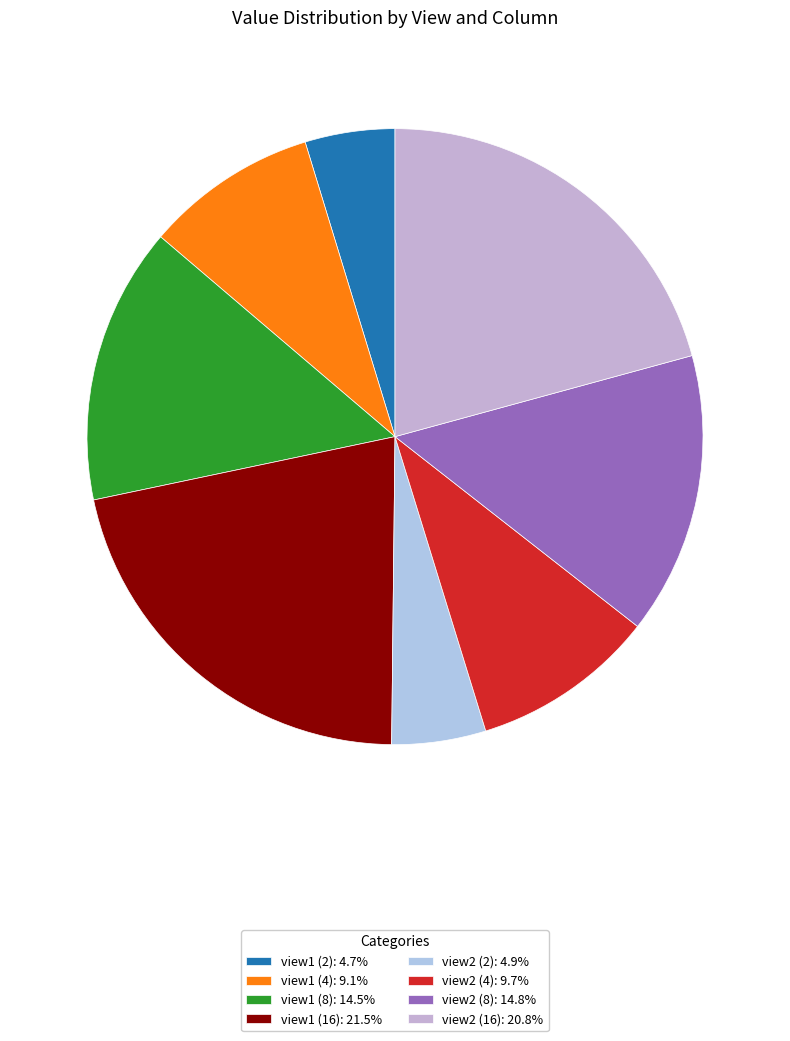

Count the number of slices in the pie.

8